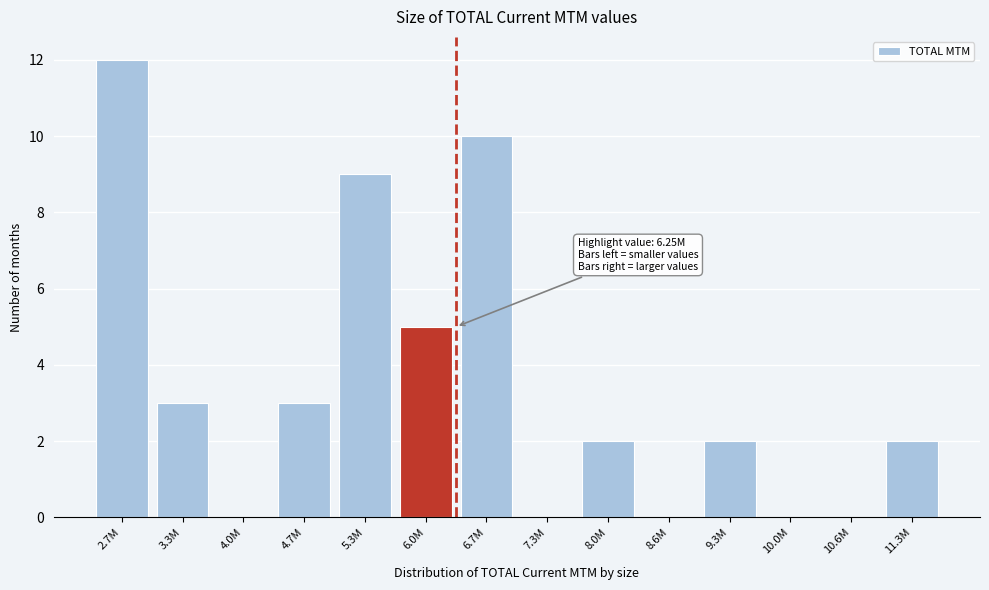

Reading left to right, list all the values displayed in this chart.

2.7M=12	3.3M=3	4.0M=0	4.7M=3	5.3M=9	6.0M=5	6.7M=10	7.3M=0	8.0M=2	8.6M=0	9.3M=2	10.0M=0	10.6M=0	11.3M=2